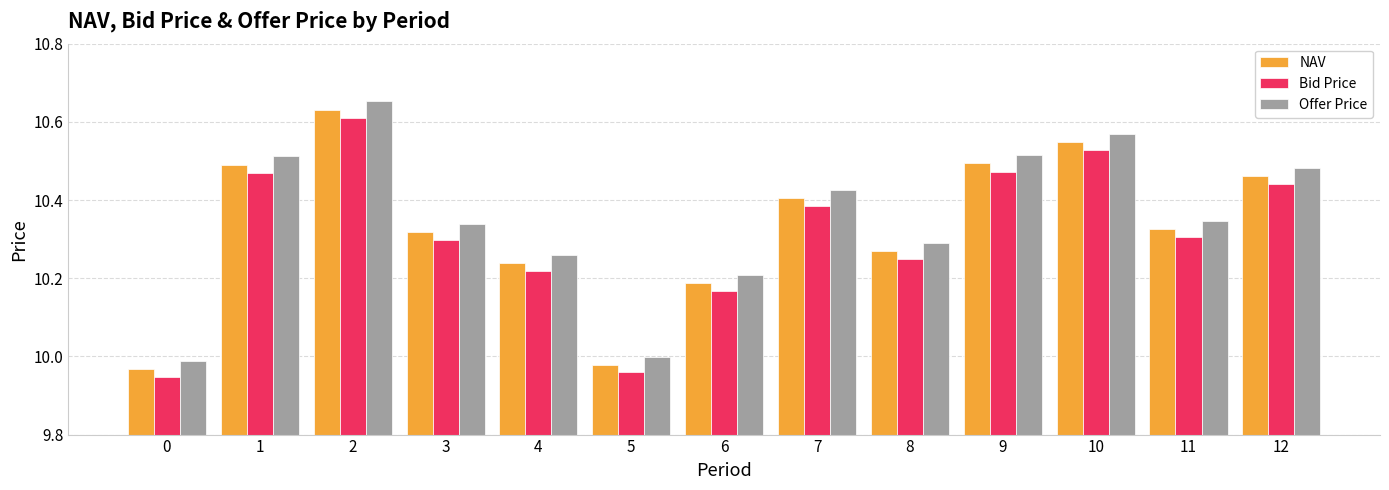

The value of Bid Price at 7 is 10.4. True or false?

True